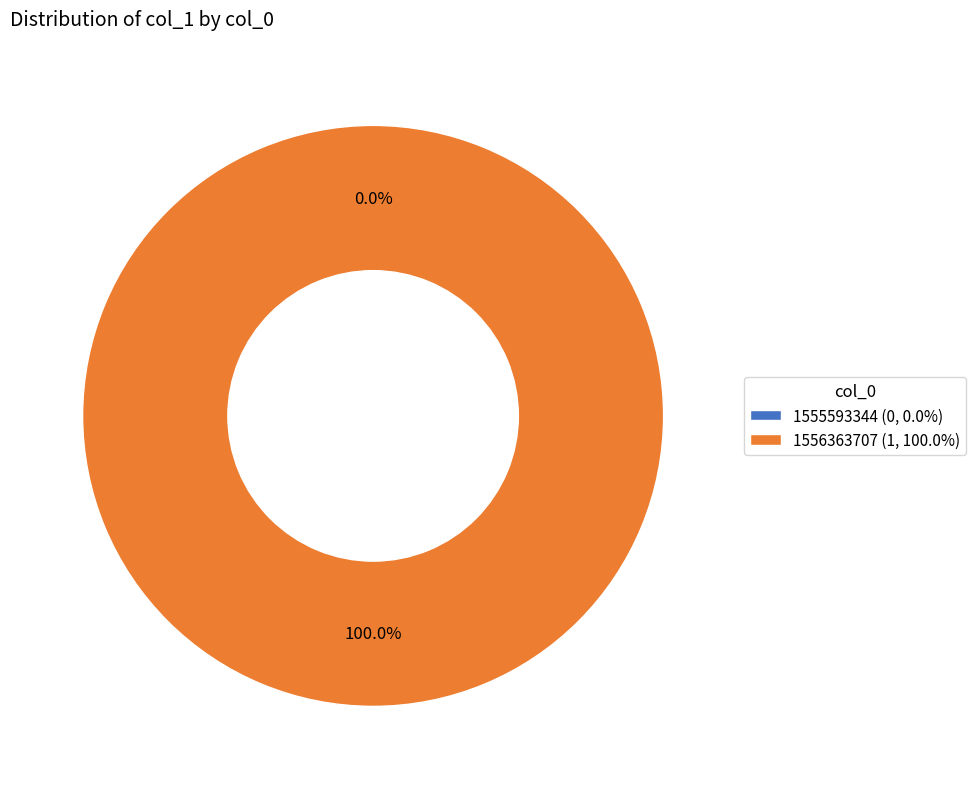

What is the change in value from 1555593344 to 1556363707?

+1